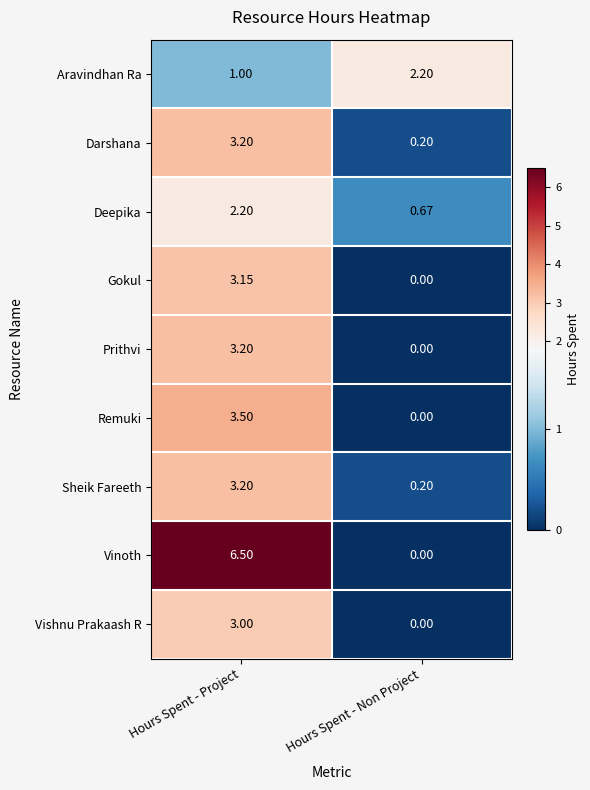

At which category is the sum across all series the highest?

Hours Spent - Project